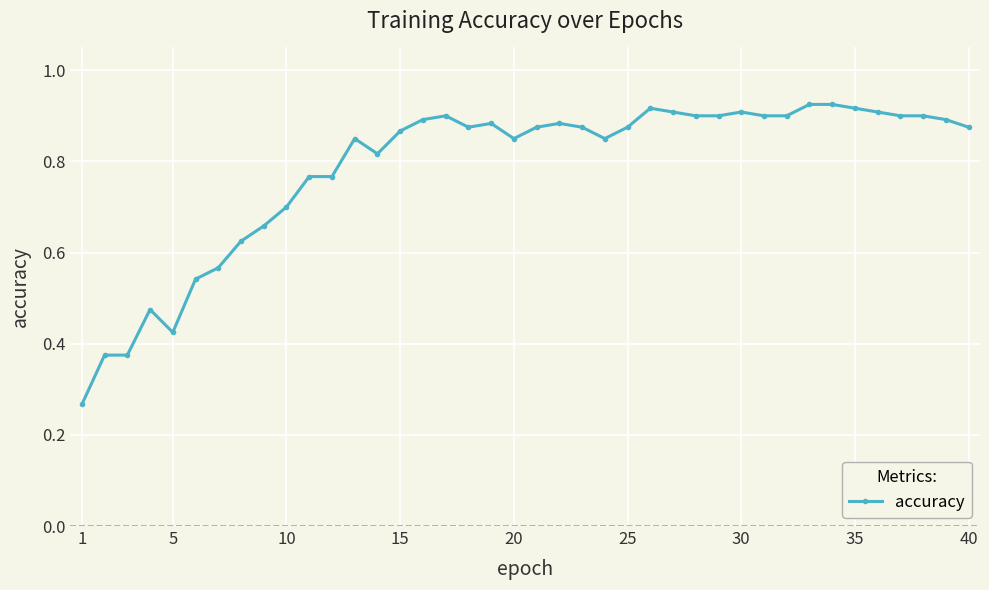

How many values are between 0 and 1?

40